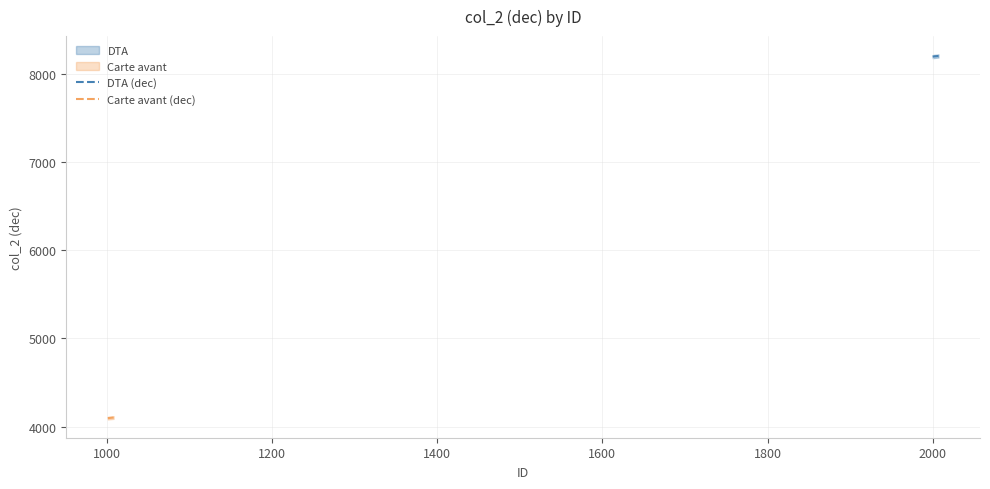

True or false: Carte avant (dec) and DTA (dec) intersect in this chart.

False